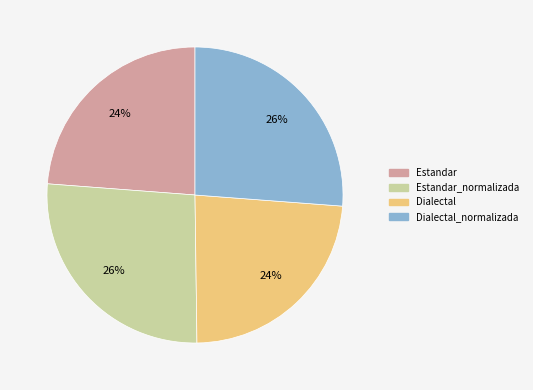

To the nearest percent, what is the combined percentage of Estandar and Estandar_normalizada?

50%